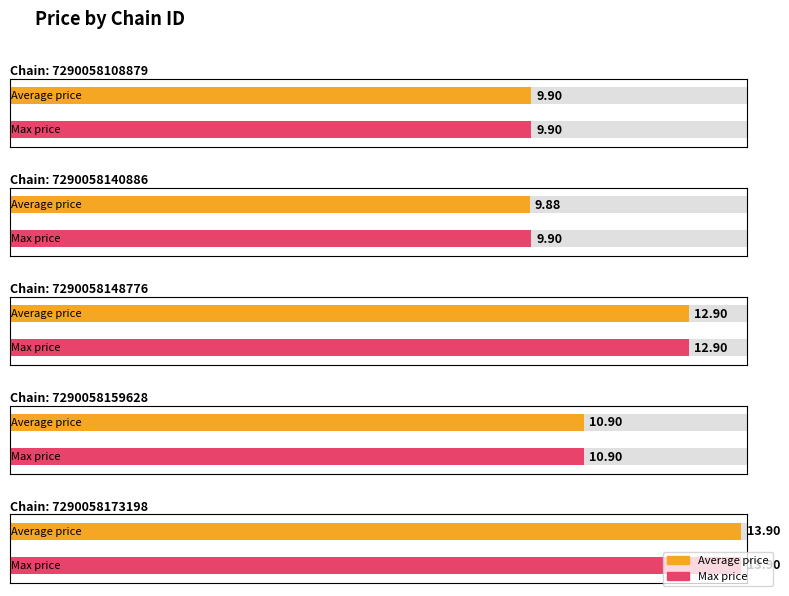

Which category has the lowest value in the Max price series?

7290058108879